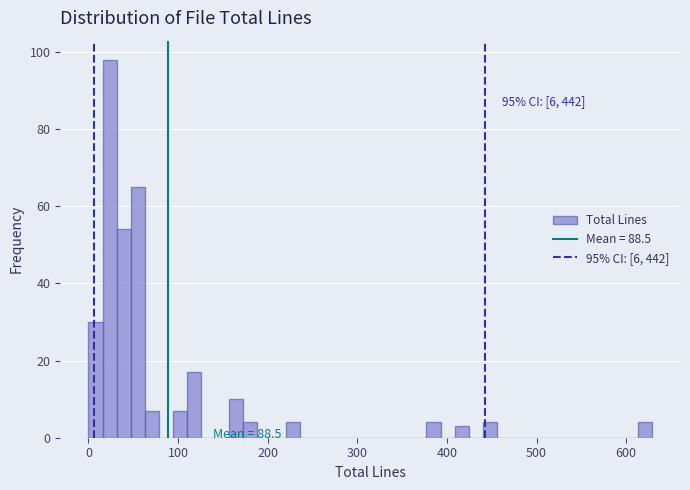

Read against the x-axis, roughly where is the centre of the tallest bar?

20